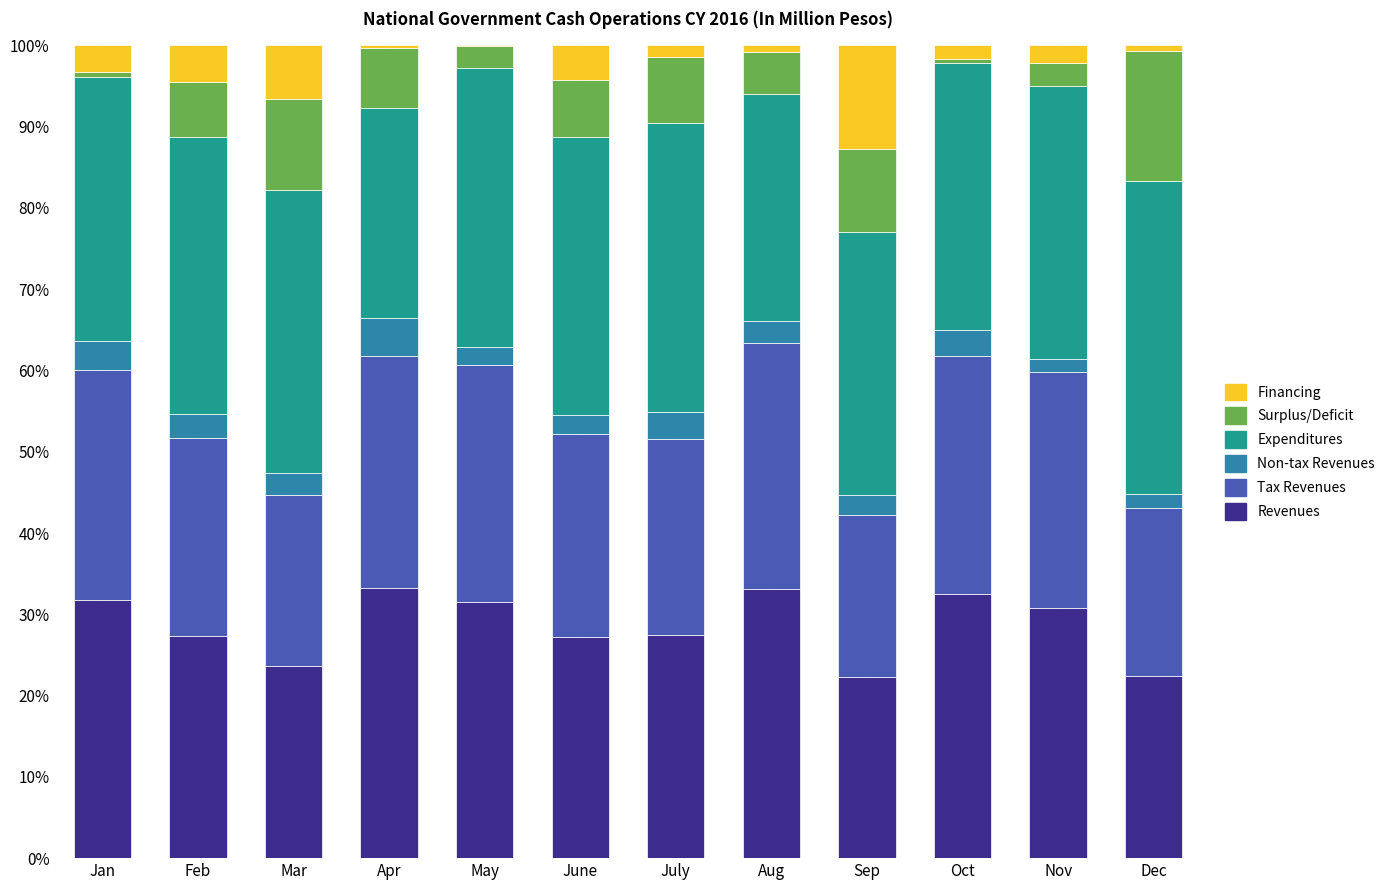

What value does the Revenues series have at Feb?

27.3